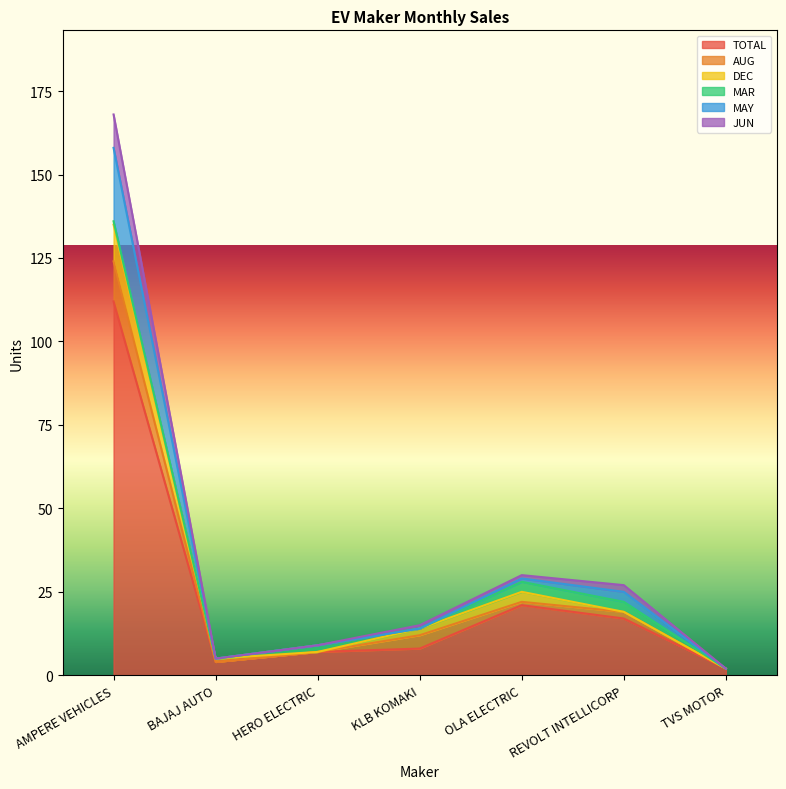

The JUN series shows 1 at TVS MOTOR. True or false?

False